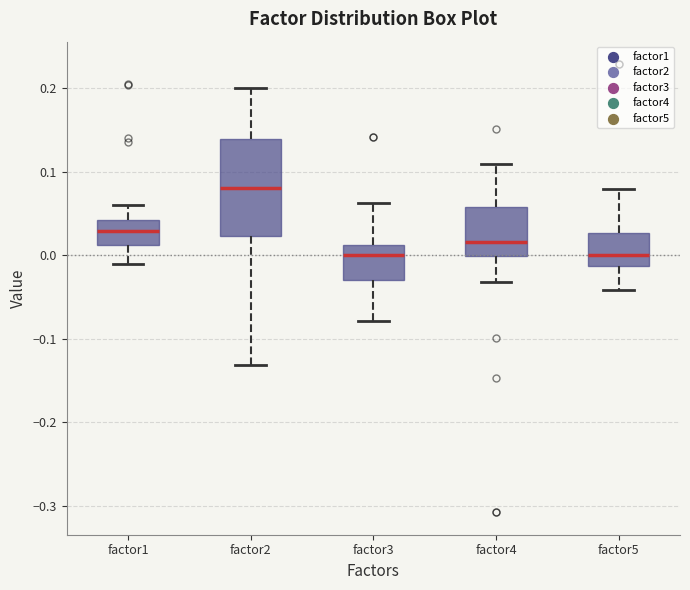

Which box is the tallest, from its lower edge to its upper edge?

factor2